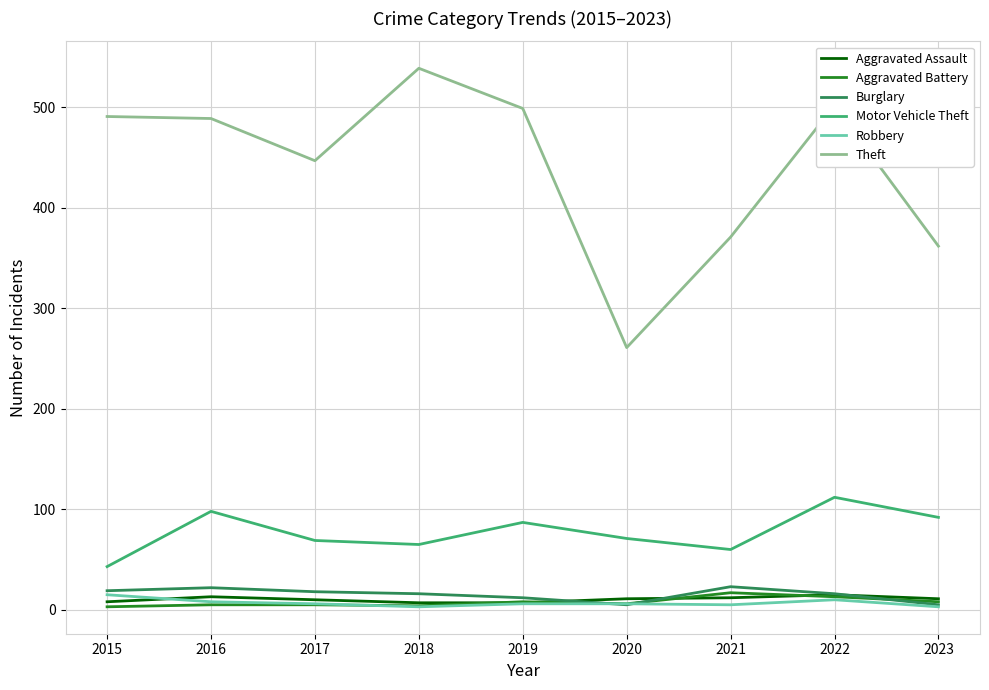

Which series has the widest spread of values?

Theft